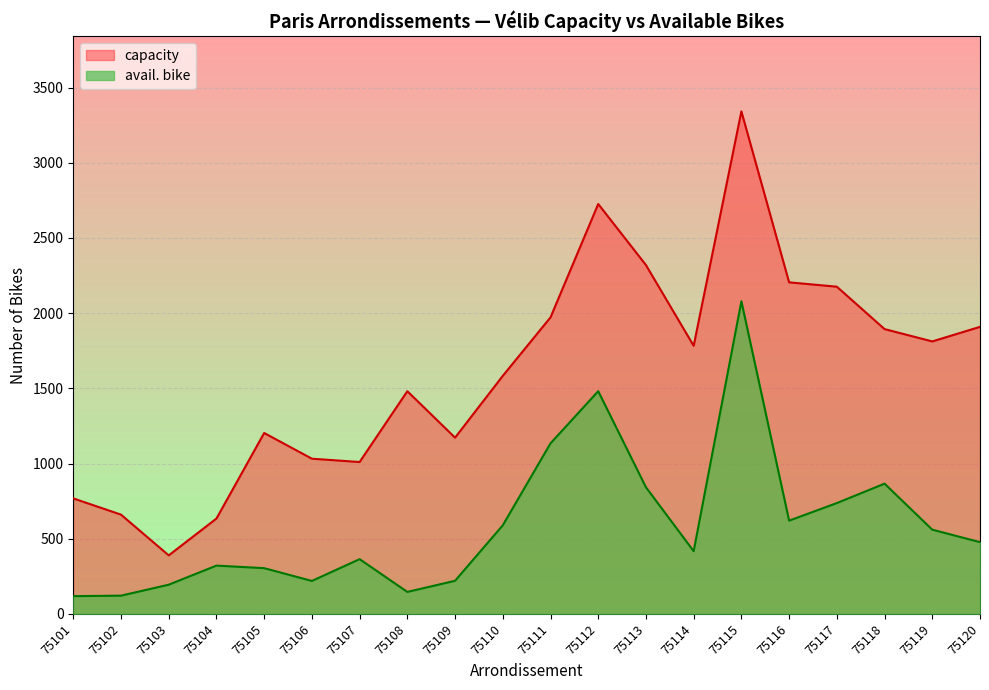

Which has a higher value, 75107 or 75112?

75112